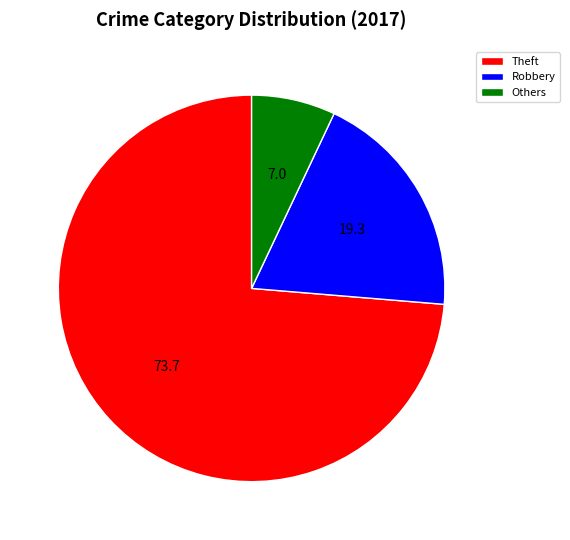

Which slice represents more than half of the pie?

Theft